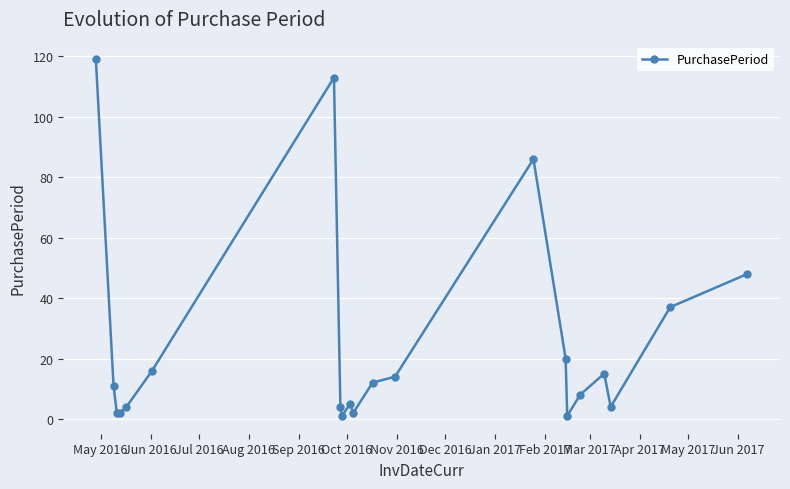

True or false: there are more than 0 points higher than both neighbors.

True